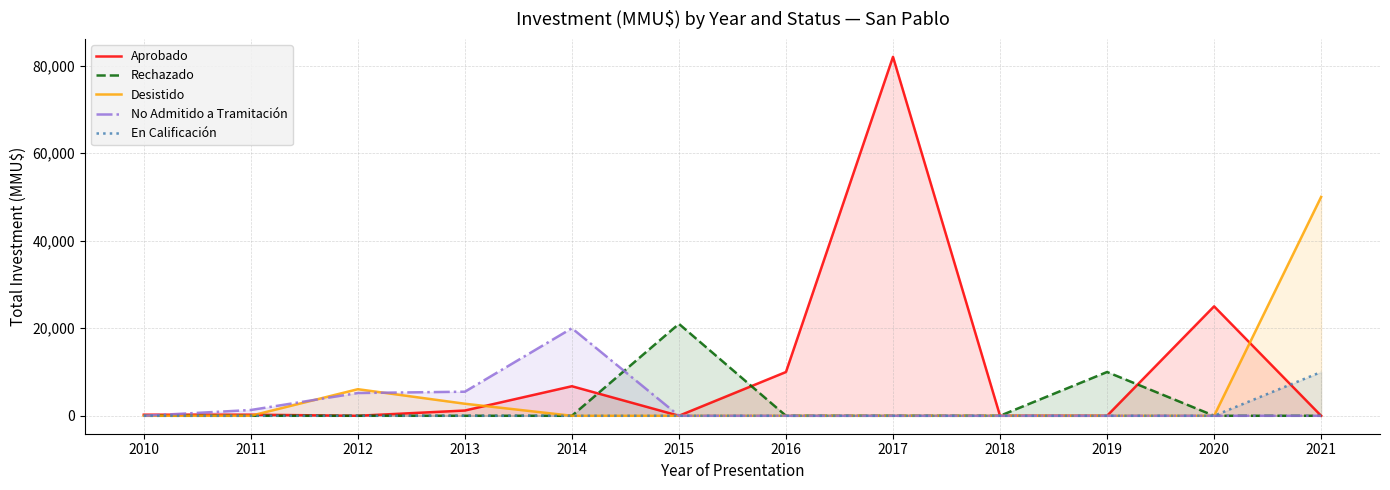

Is it true that Desistido equals 1209 at 2013?

False